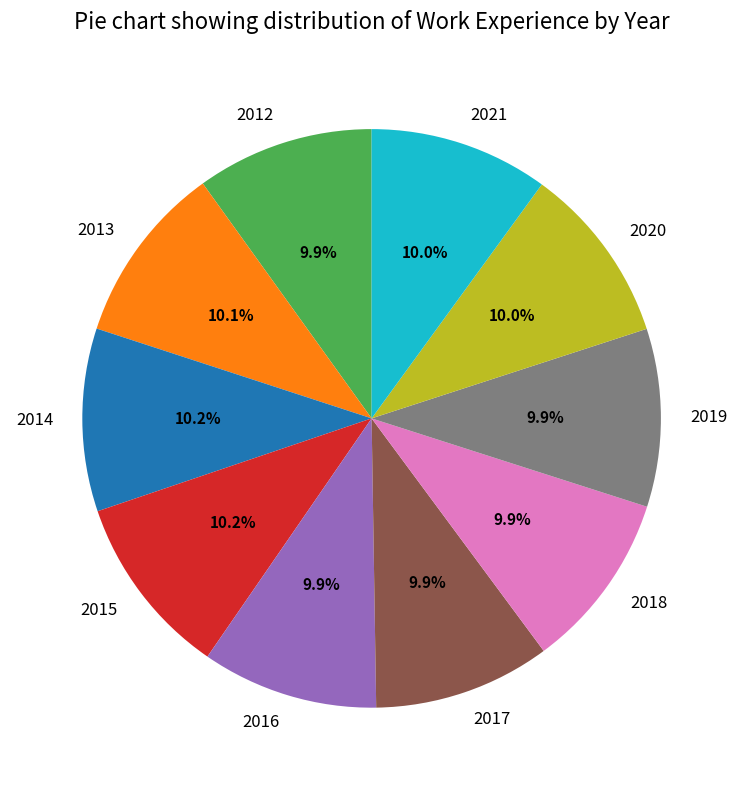

How many segments does this pie chart have?

10